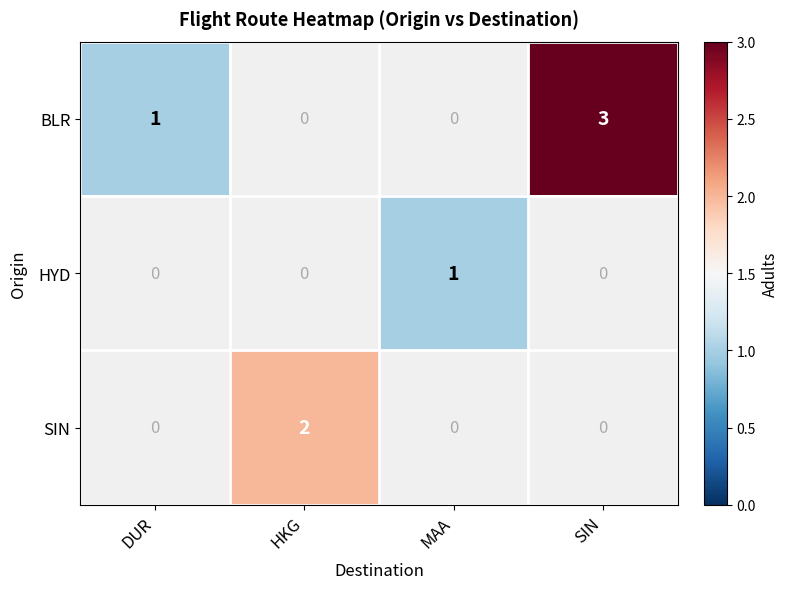

The value of BLR at DUR is 1. True or false?

True